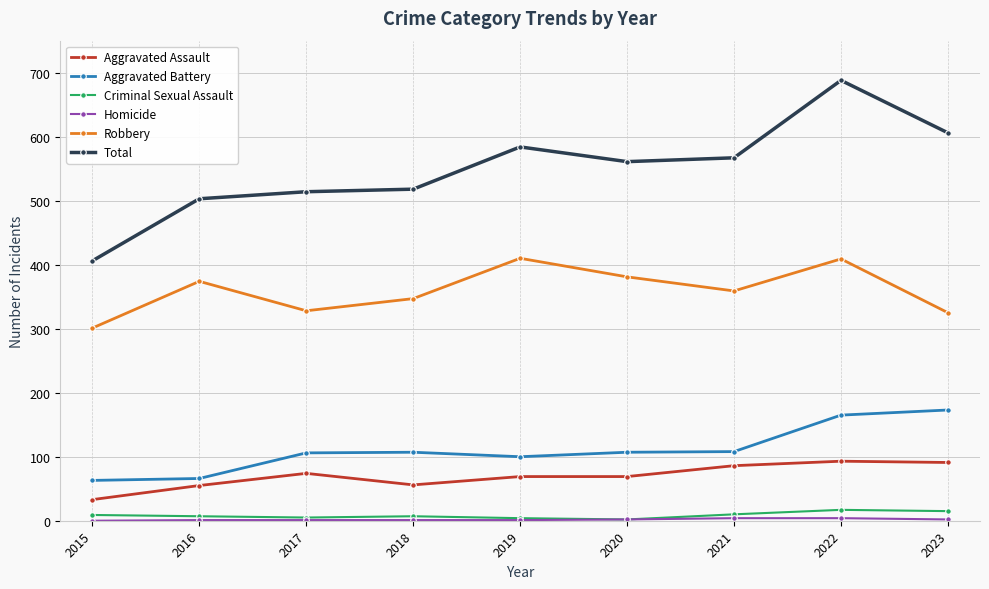

How many distinct data groups are displayed?

6